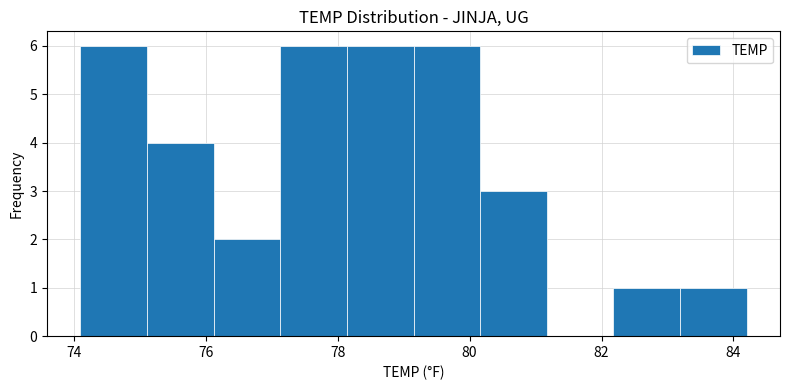

Reading left to right, transcribe this chart: for each bar, give the range it covers on the x-axis and its height. Neither the bar edges nor the heights are printed on the chart, so give them approximately, as read against the axes.

74.2 to 75.2: 6
75.2 to 76.2: 4
76.2 to 77.2: 2
77.2 to 78.2: 6
78.2 to 79.2: 6
79.2 to 80.2: 6
80.2 to 81.2: 3
81.2 to 82.2: 0
82.2 to 83.2: 1
83.2 to 84.2: 1